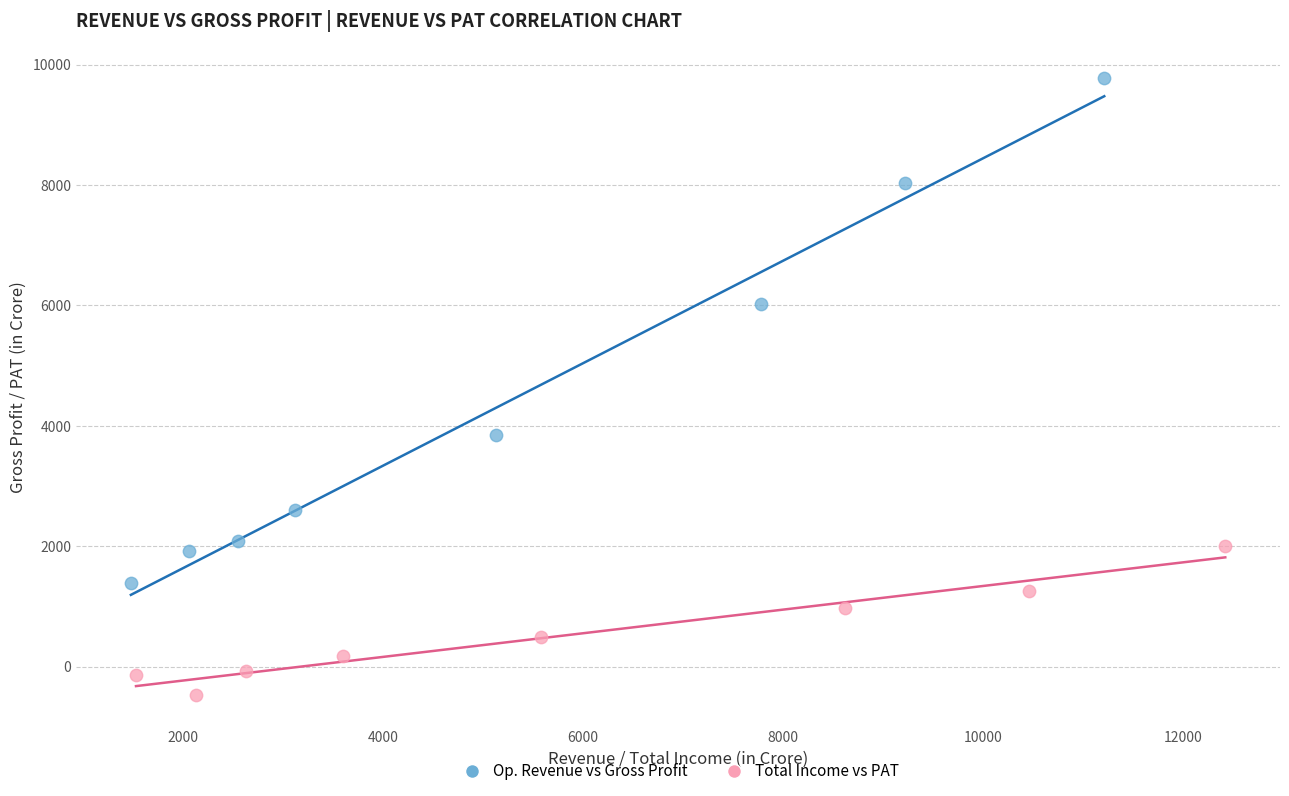

Which series has the widest spread of Y values?

Op. Revenue vs Gross Profit